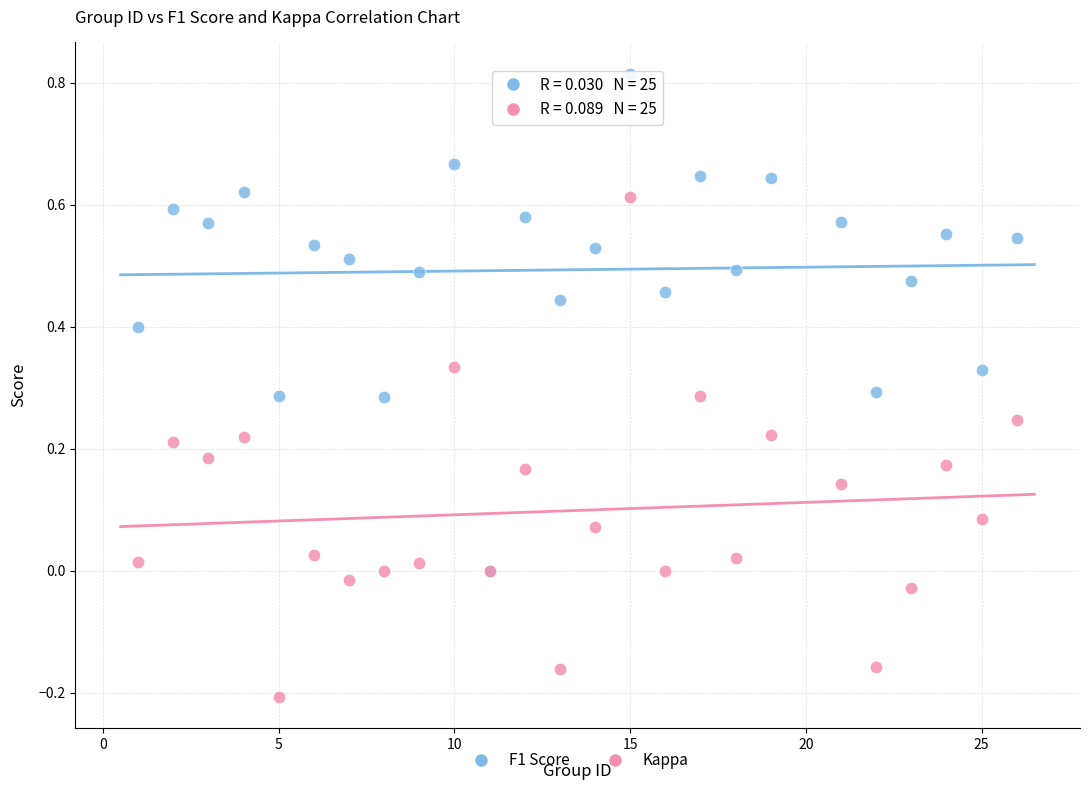

Which series contains the highest Y value?

F1 Score